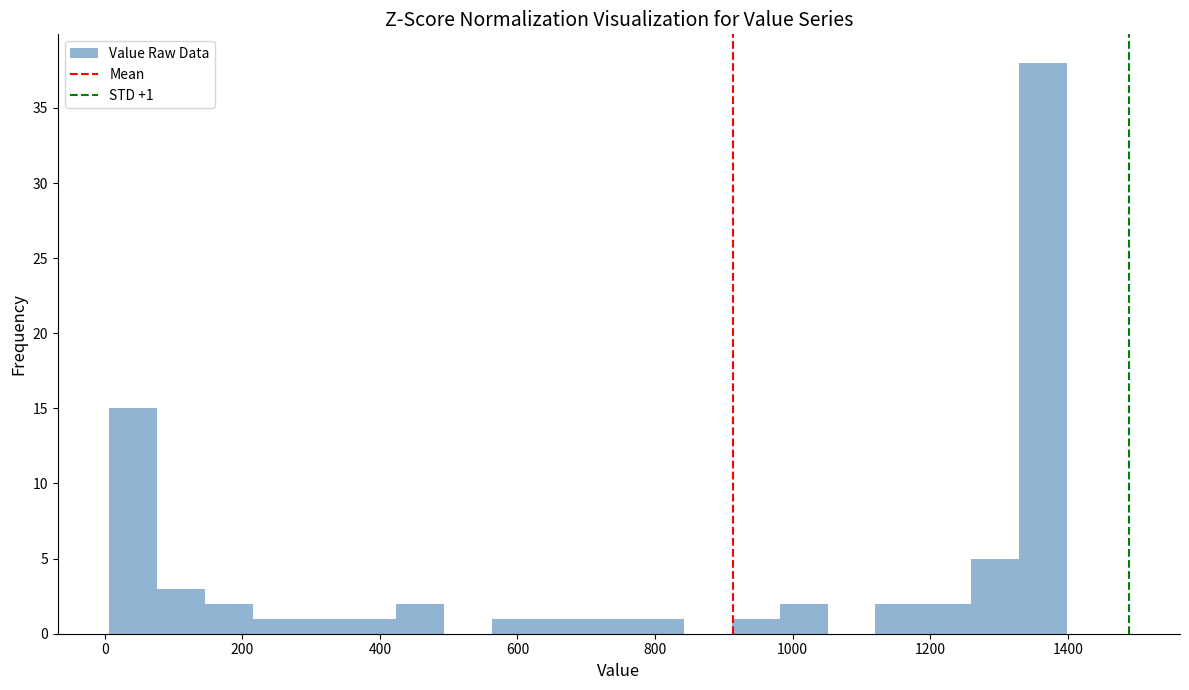

Read against the x-axis, roughly where is the centre of the tallest bar?

1360